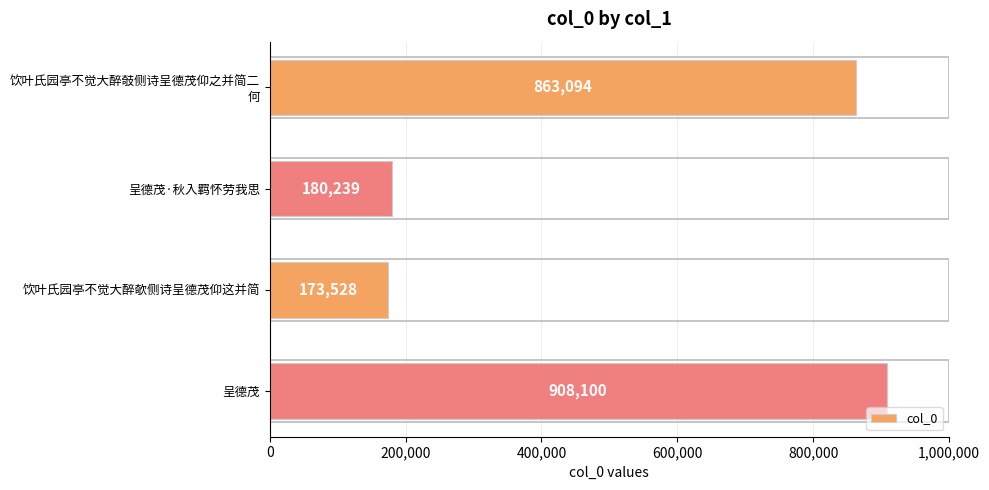

What is the difference between the values at 呈德茂 and 饮叶氏园亭不觉大醉欹侧诗呈德茂仰这并简?

734572